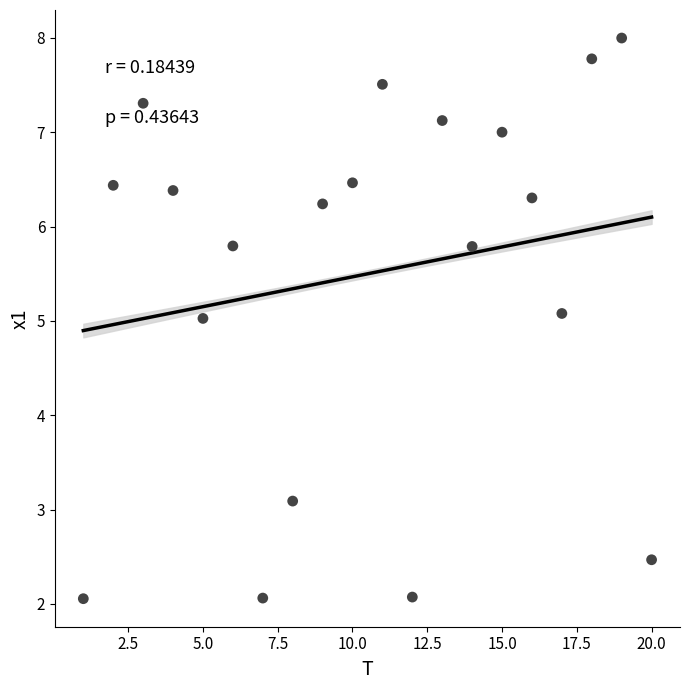

What is the range of Y values (max minus min)?

5.9